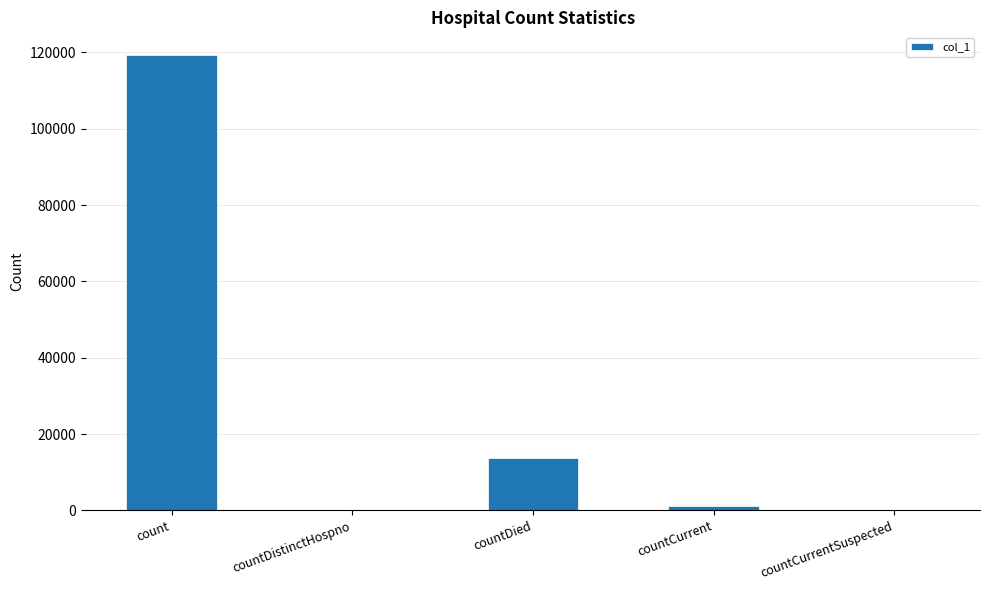

Which category has the highest value across all series?

count